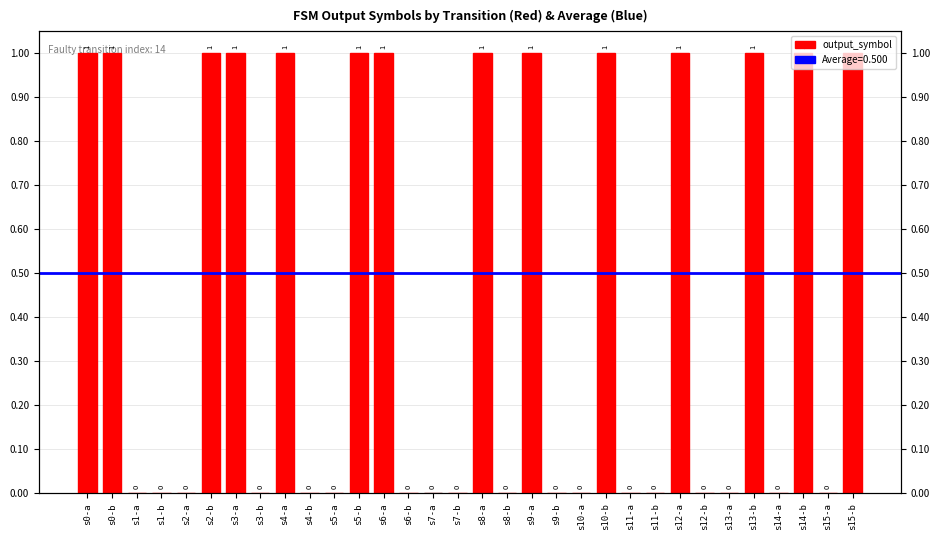

Is it true that the value at s12-b is 0?

False